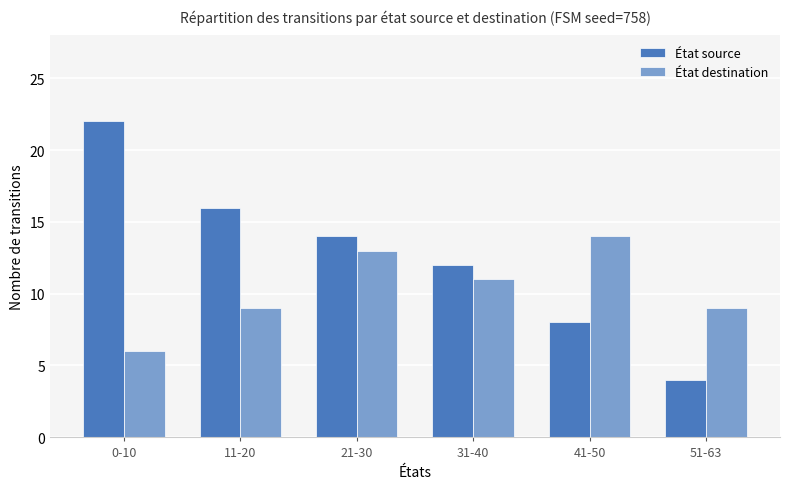

At which category does the chart reach its peak across all series?

0-10